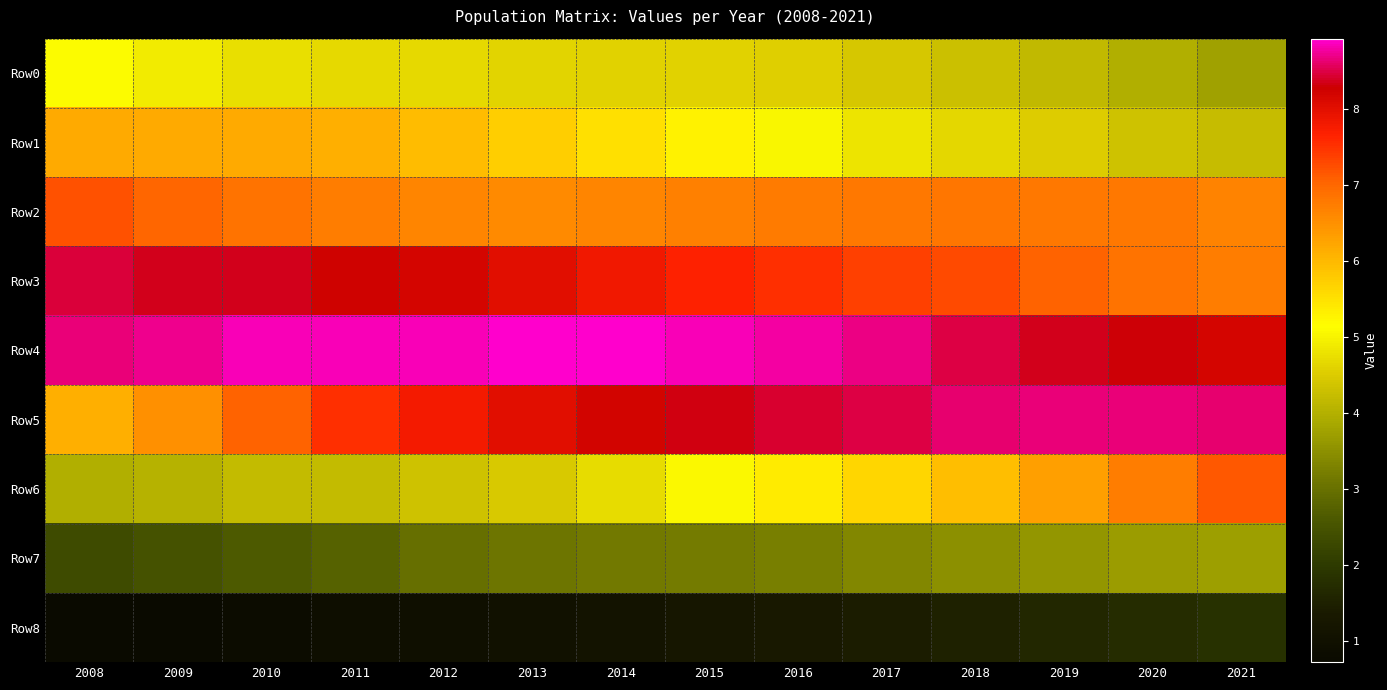

Which series has the largest total across all categories?

Row4